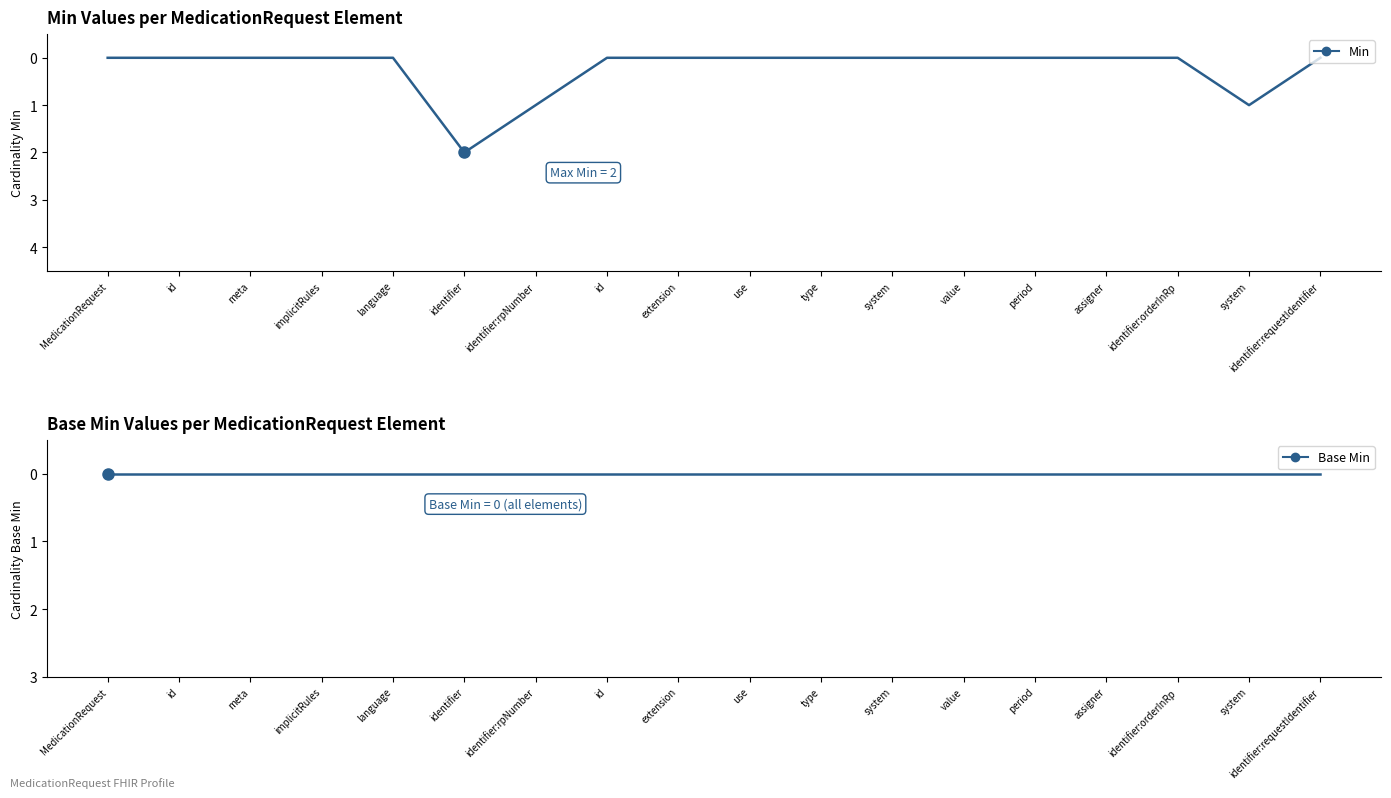

Which series changed the most between language and id?

Min